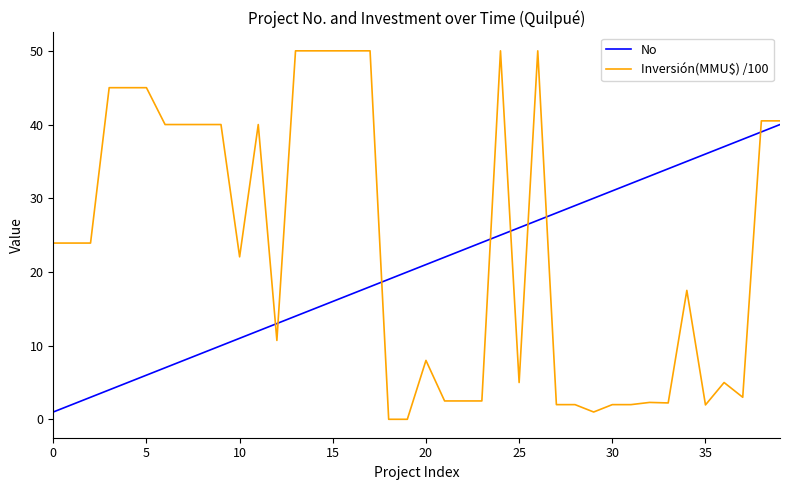

How many intersections are there between Inversión(MMU$) /100 and No?

8